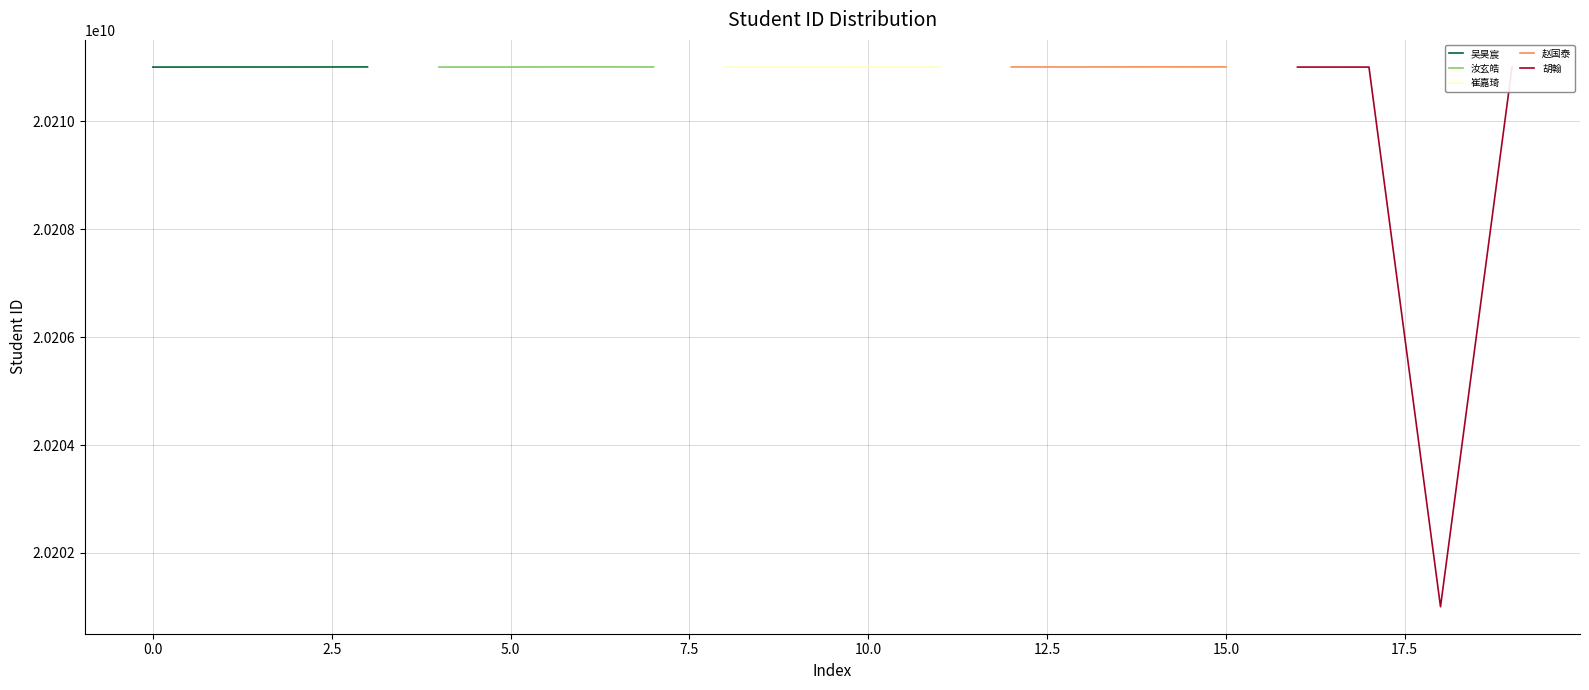

Is it true that 赵国泰 equals 9147391689 at −2.5?

False